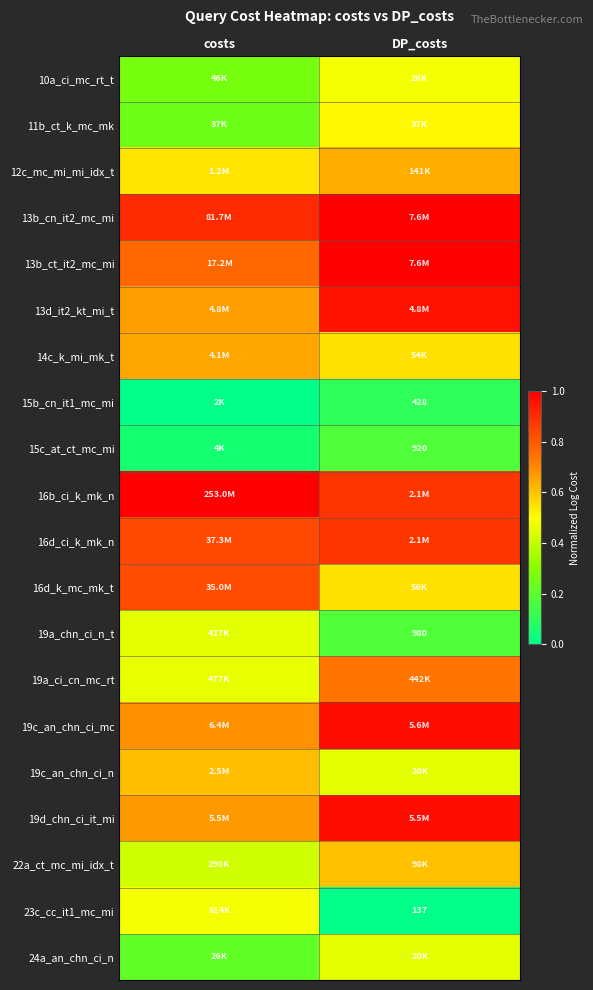

At how many categories does at least one series exceed 0?

2